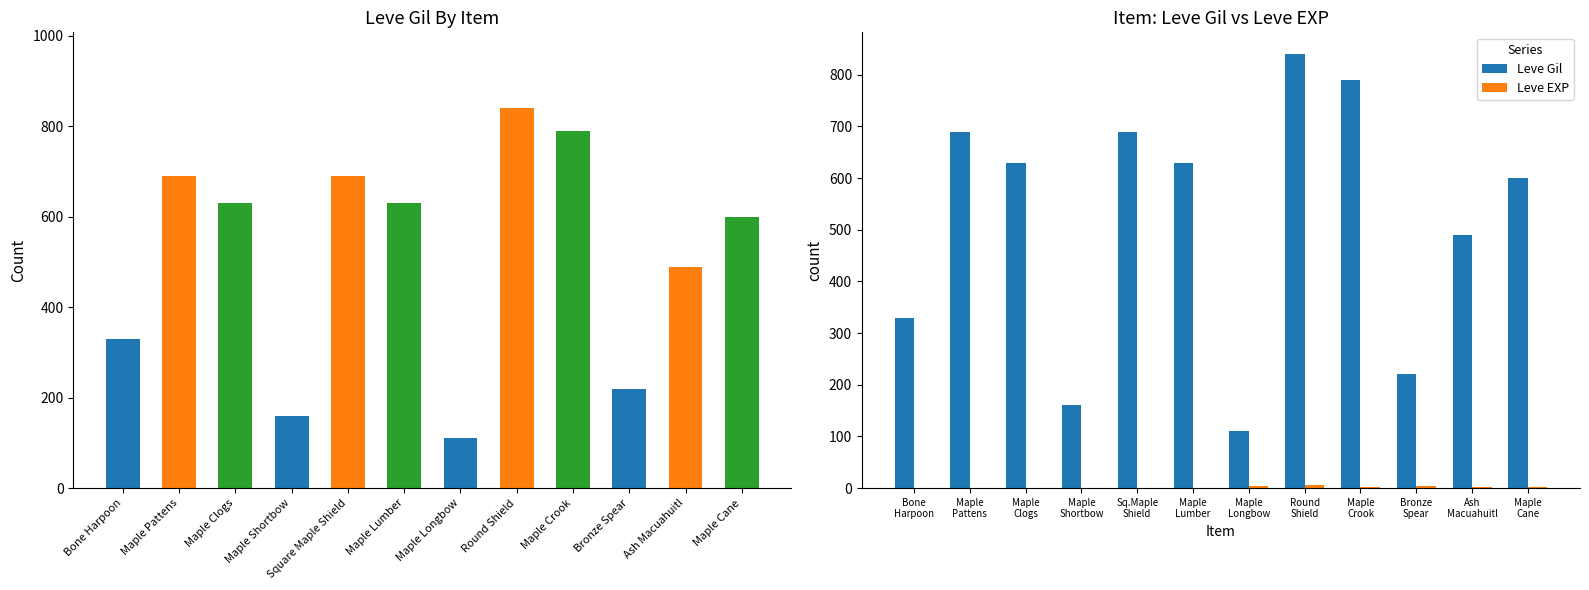

What is the approximate value of Leve Gil at Ash Macuahuitl, to the nearest 100?

500